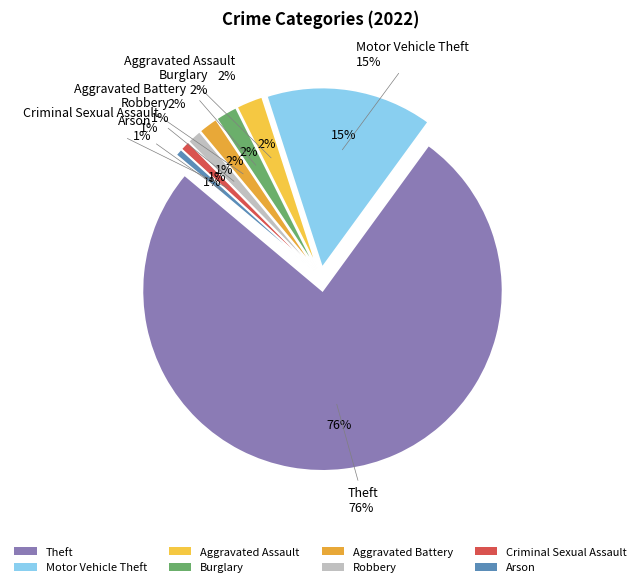

What is the majority slice?

Theft